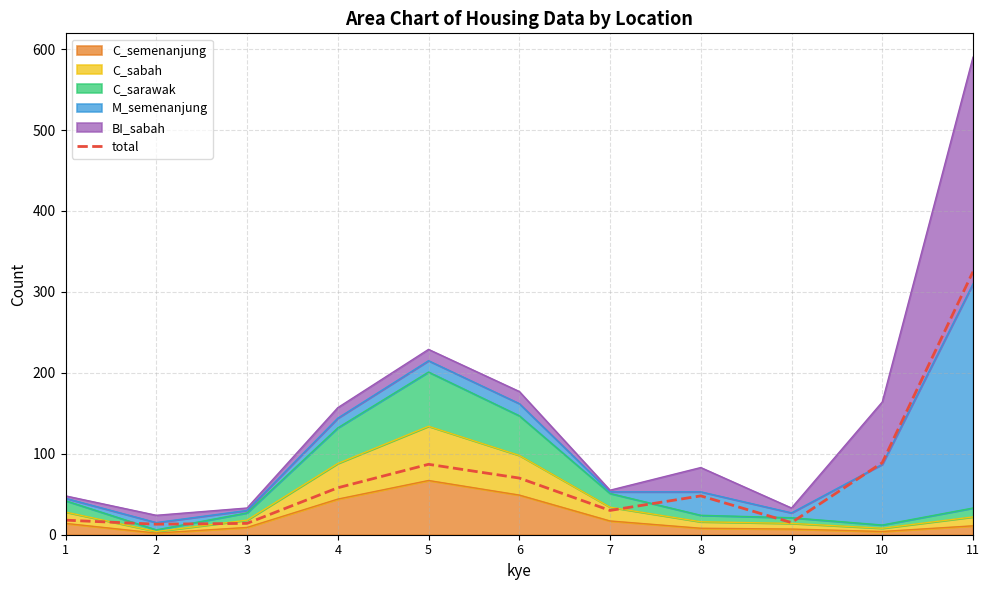

Rank the categories by value from highest to lowest.

11, 10, 5, 6, 4, 8, 7, 1, 9, 3, 2